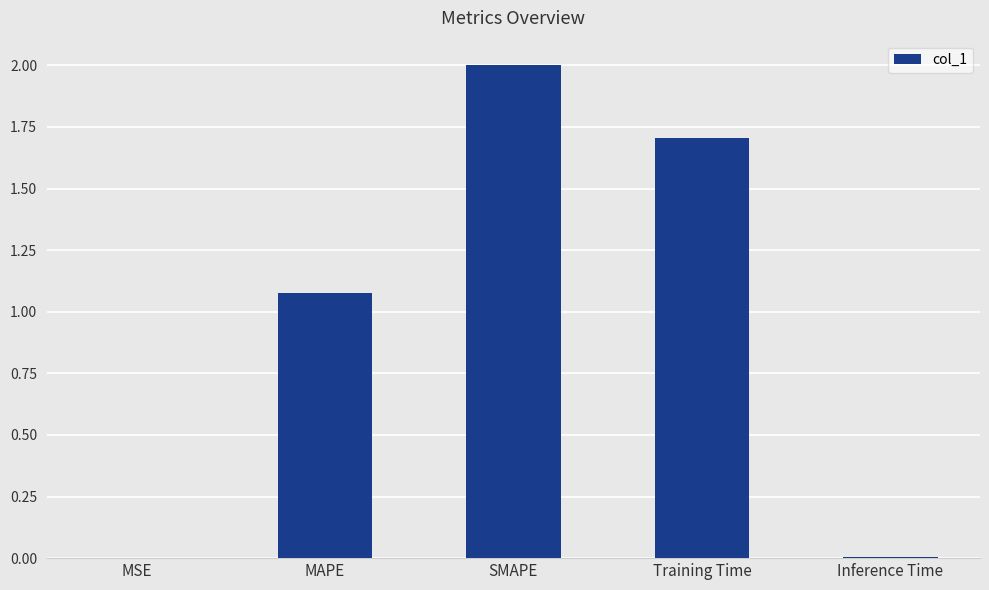

At which label does the data first exceed 1?

MAPE